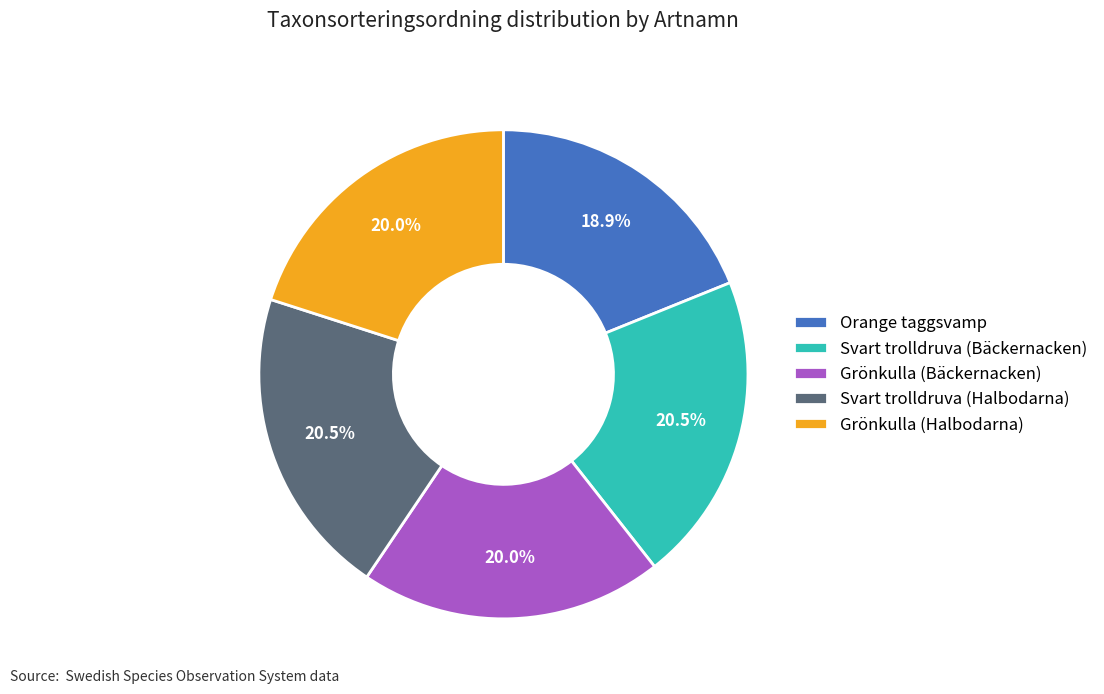

Is the sum of Grönkulla (Halbodarna) and Svart trolldruva (Halbodarna) greater than half?

No